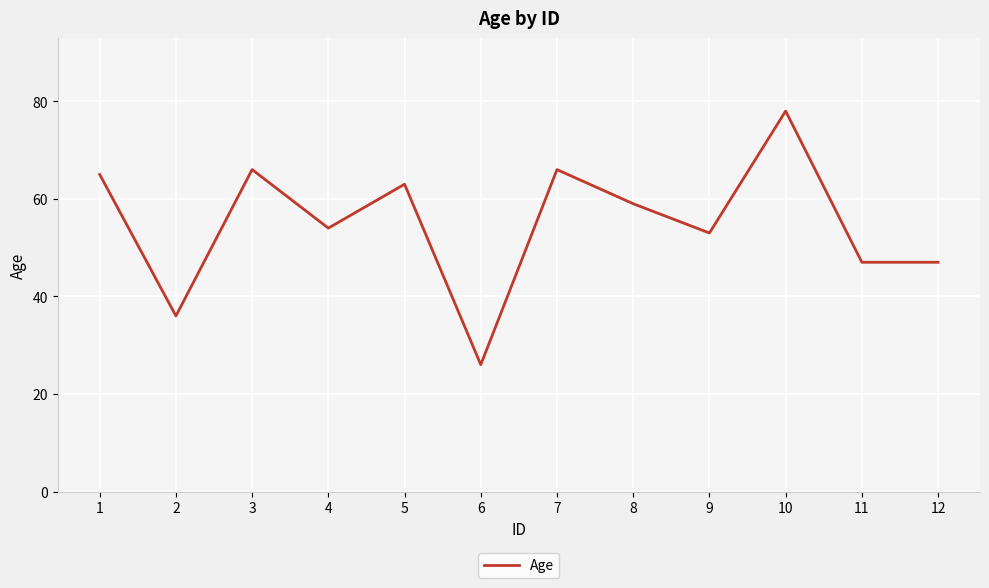

What is the sum of the values at 4 and 9?

107